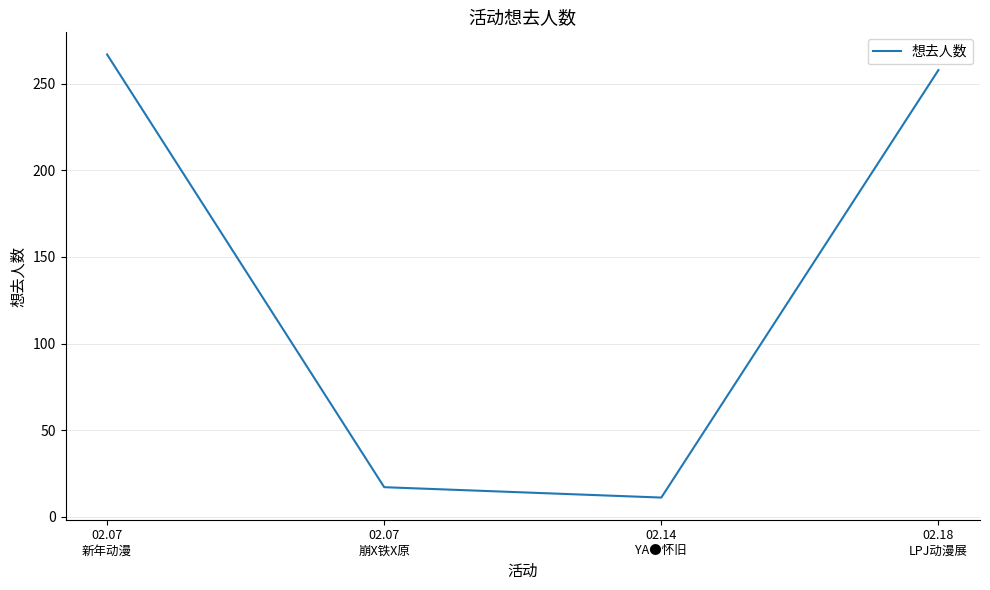

Where is the data nearest to the value 139?

02.18
LPJ动漫展